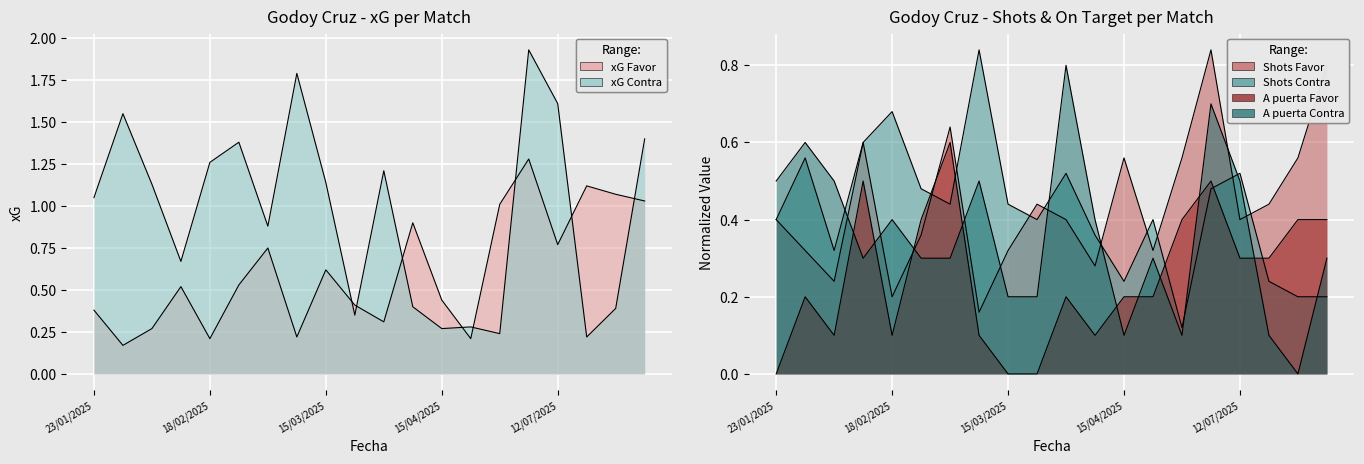

What are all the series names shown in the legend?

xG Favor, xG Contra, Shots Favor, Shots Contra, A puerta Favor, A puerta Contra